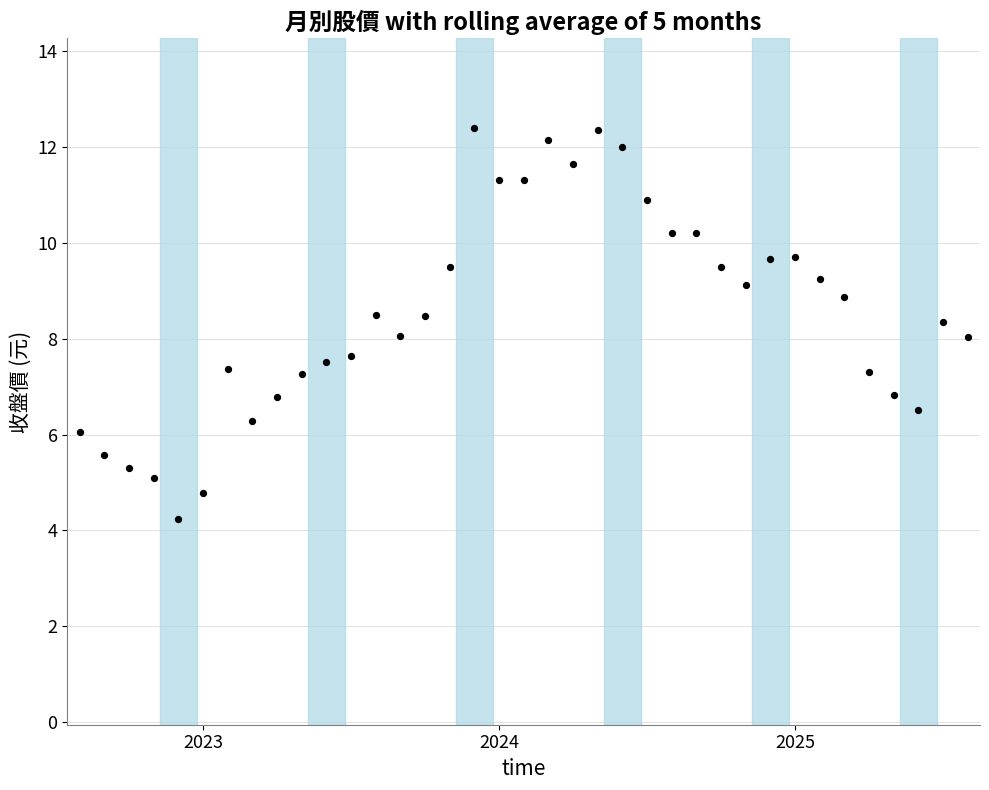

What is the range of Y values (max minus min)?

8.2